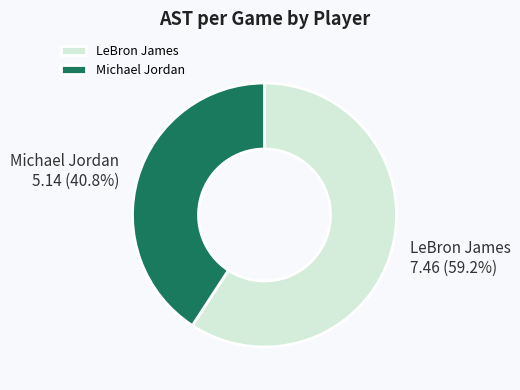

Does Michael Jordan represent more than half of the total?

No